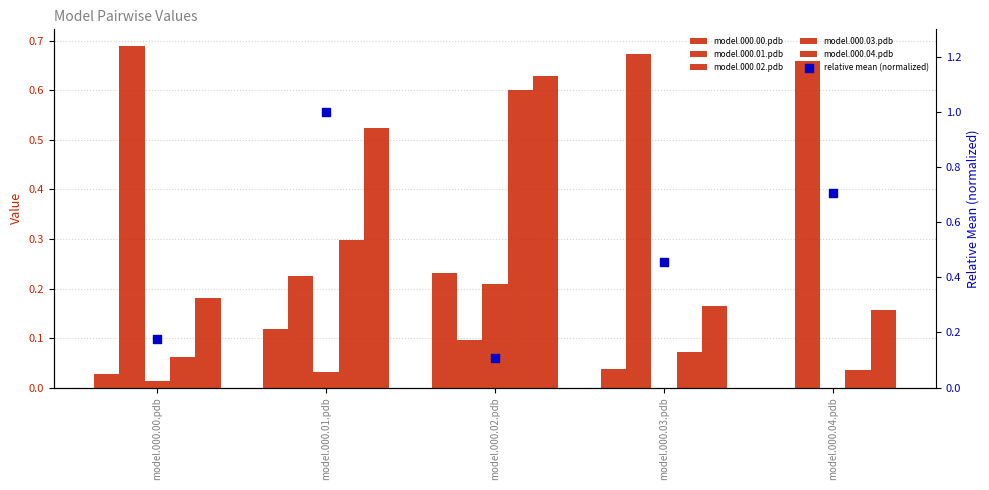

Which series has the largest Y range (max minus min)?

relative mean (normalized)